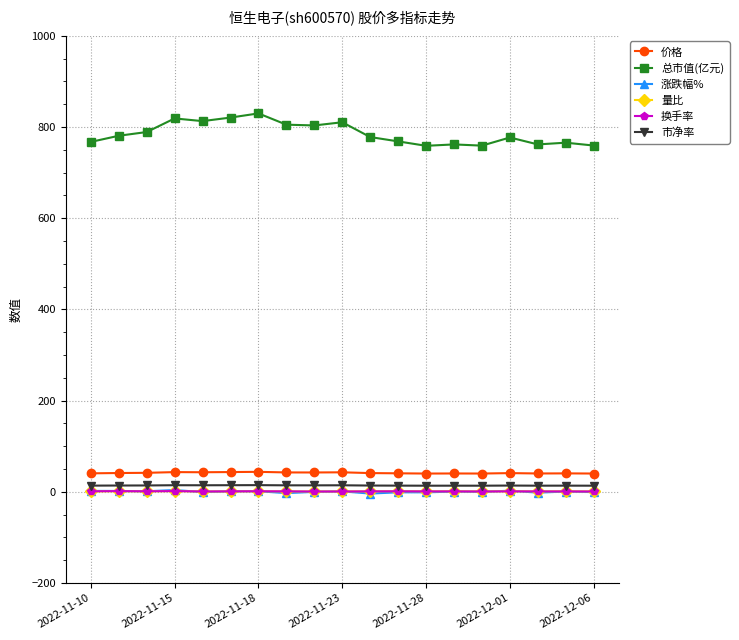

What is the maximum value for 总市值(亿元)?

829.9